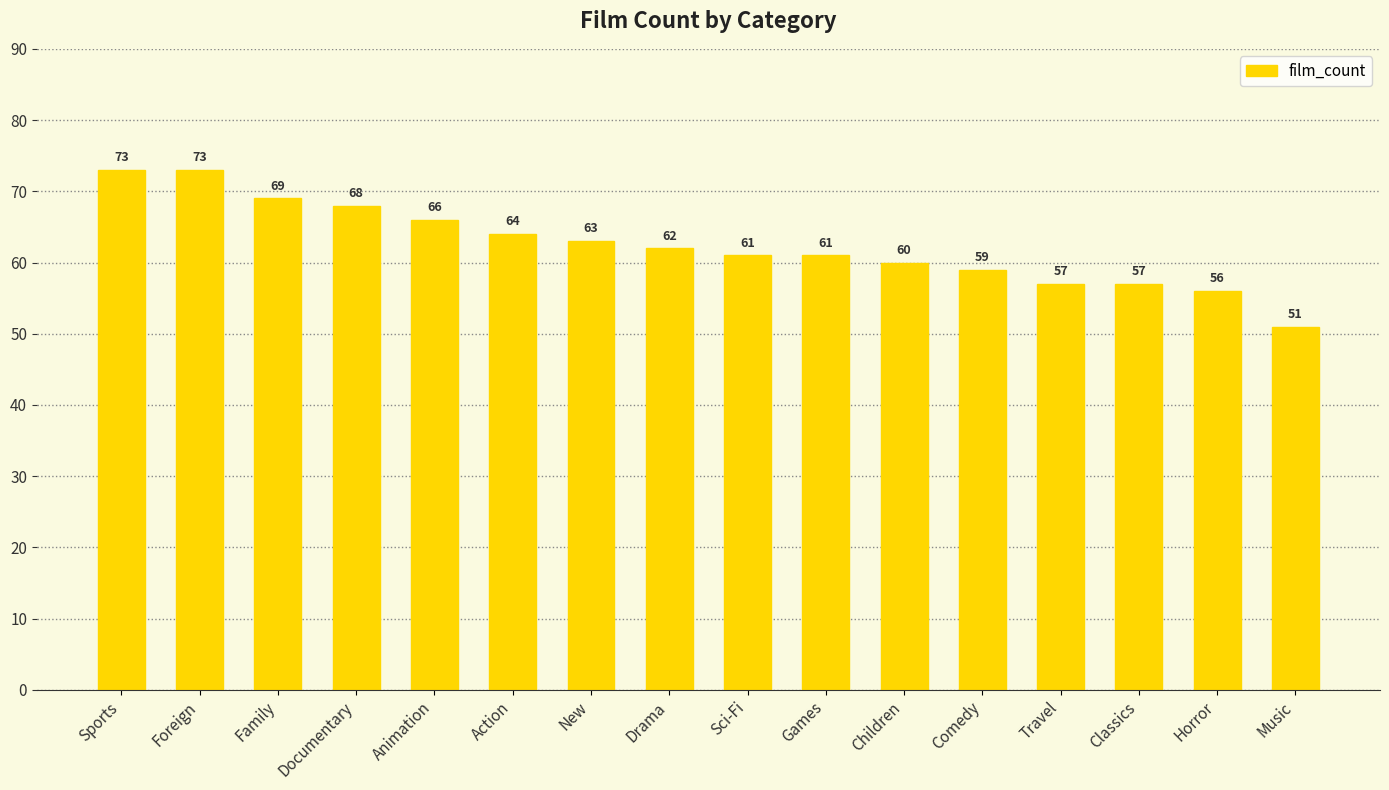

Does the chart contain any negative values?

No